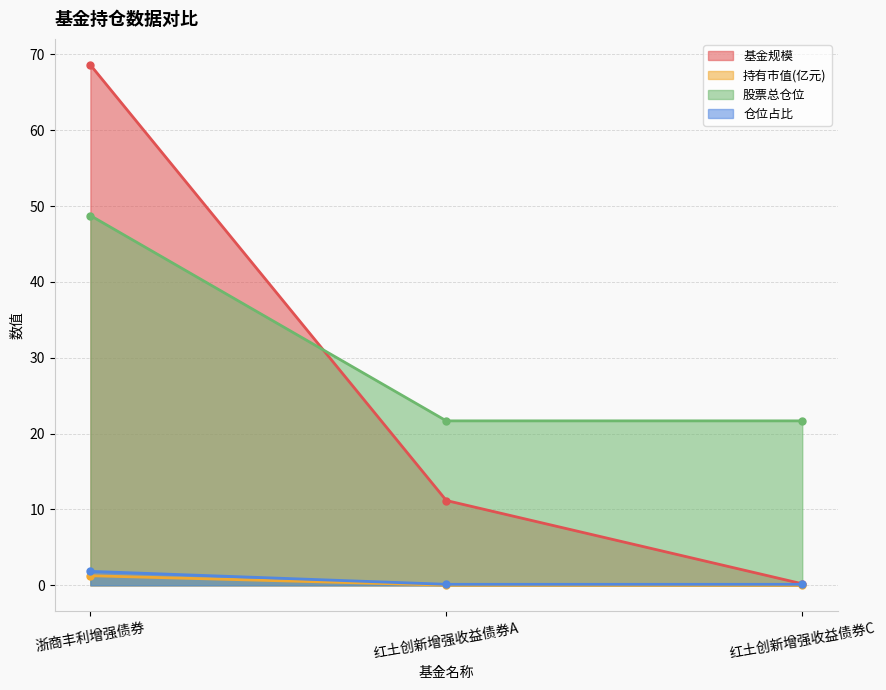

Rank the categories by 股票总仓位 value from lowest to highest.

红土创新增强收益债券A, 红土创新增强收益债券C, 浙商丰利增强债券